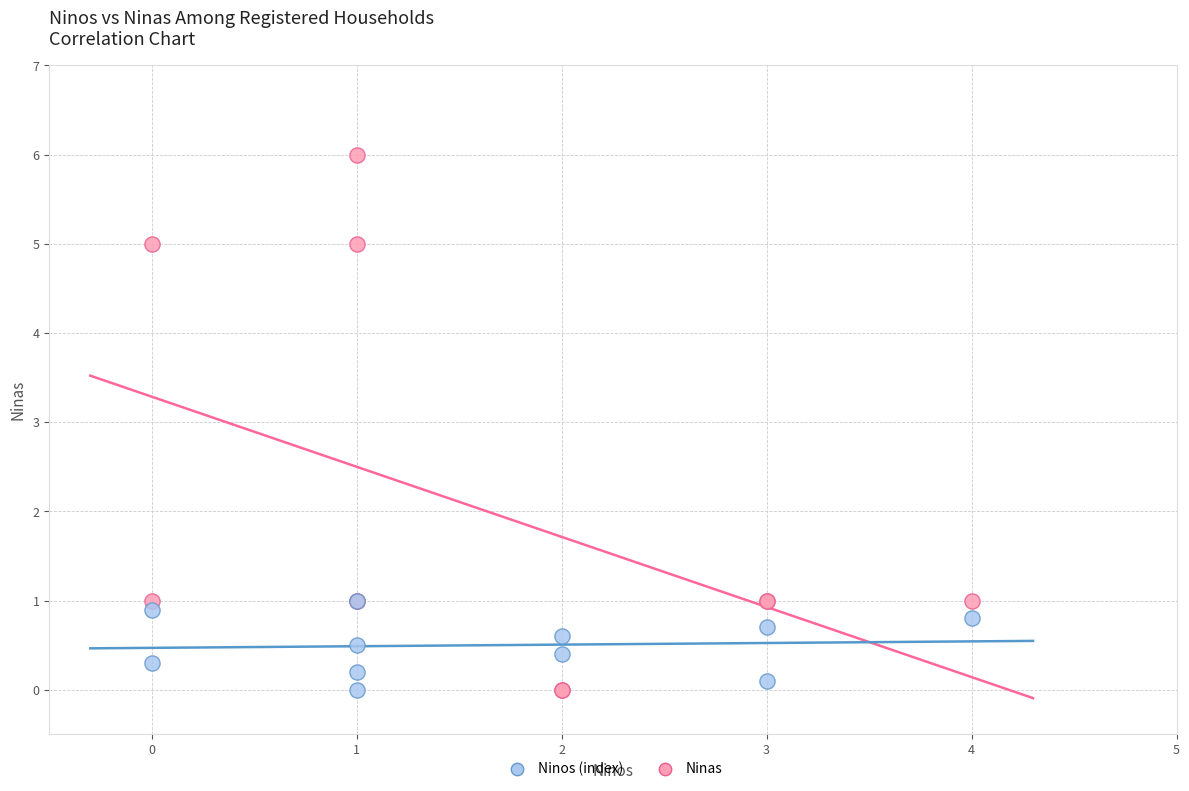

Which series reaches the maximum Y coordinate?

Ninas